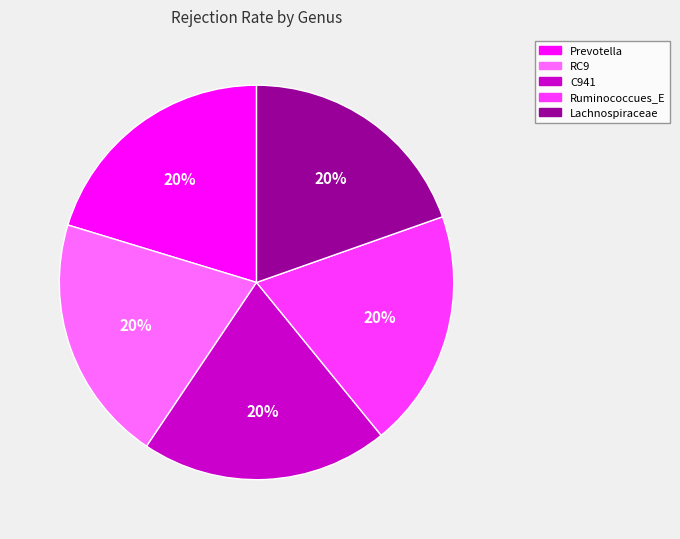

Do RC9 and Ruminococcues_E together represent more than half of the pie?

No